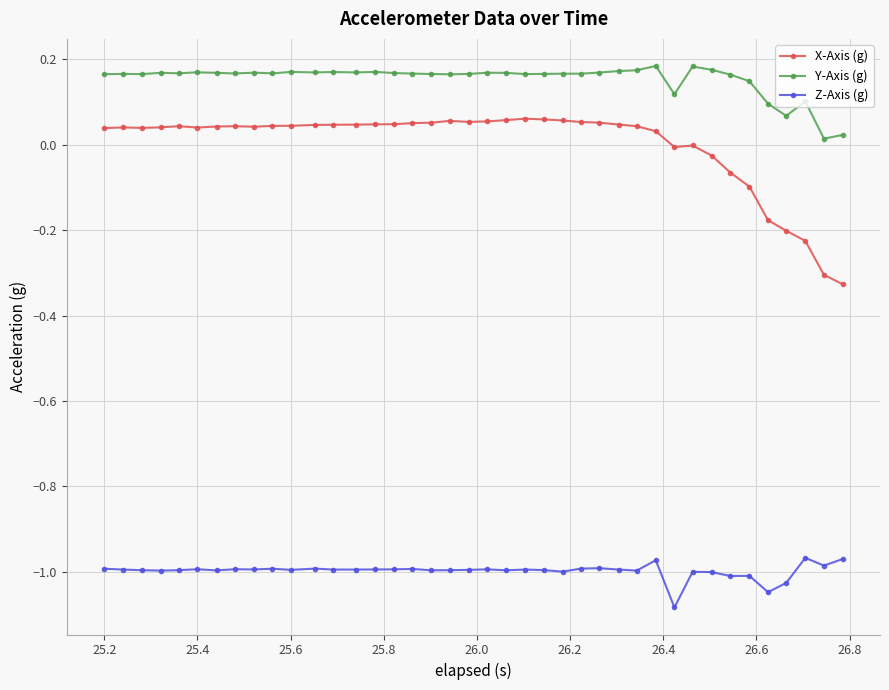

Which series has the largest total across all categories?

Y-Axis (g)